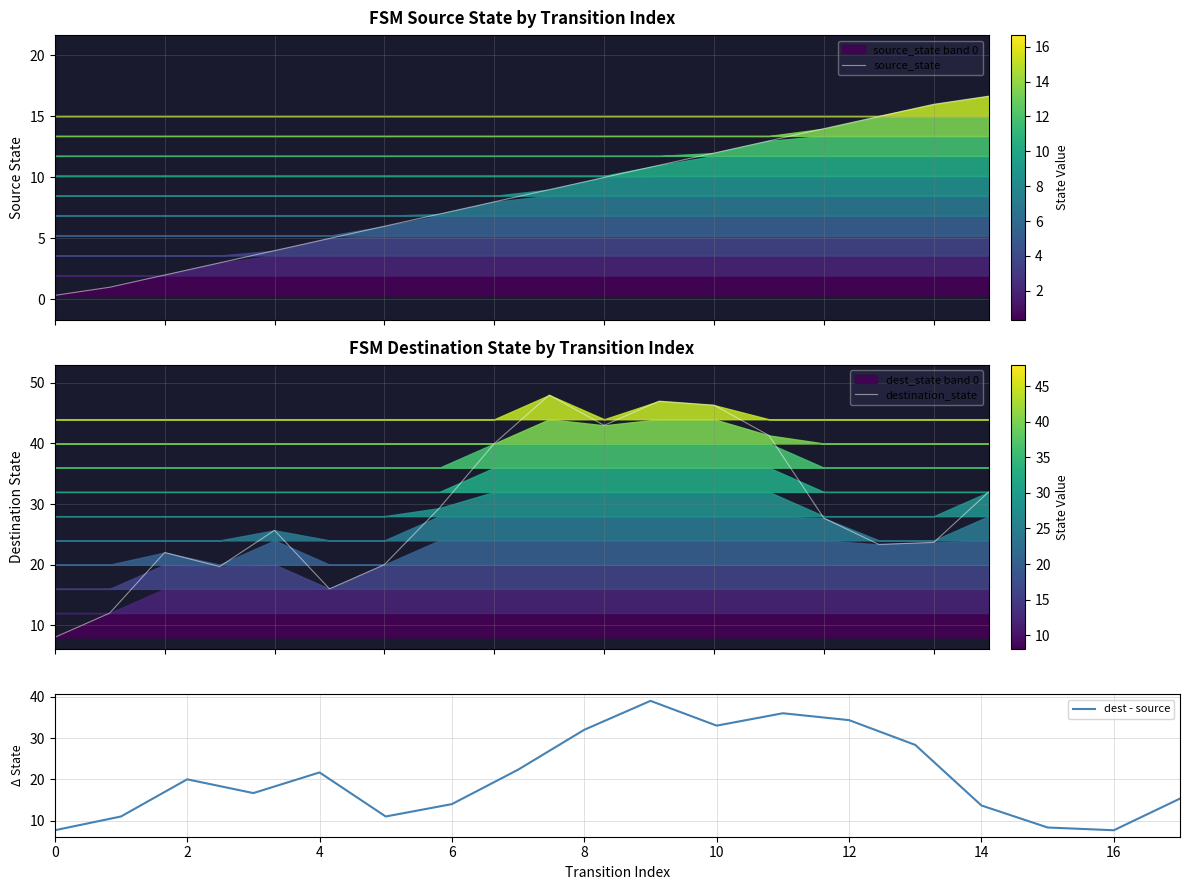

At how many categories does at least one series exceed 46?

3